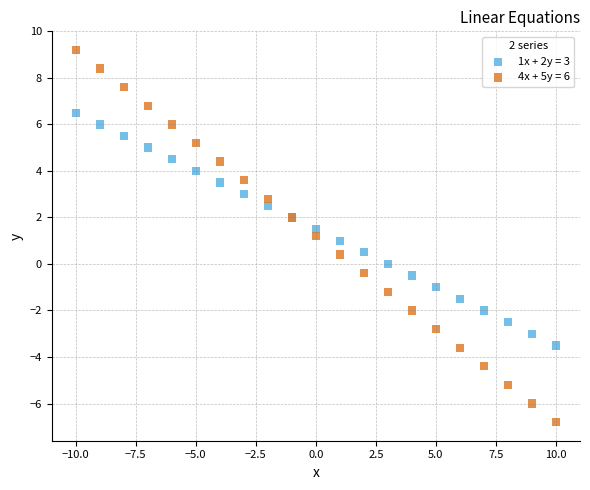

Which series reaches the maximum Y coordinate?

4x + 5y = 6